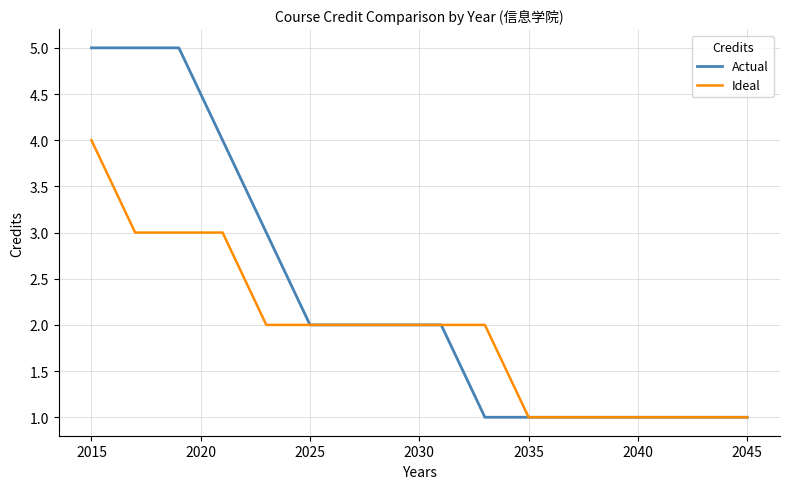

Which series has the largest range (max minus min)?

Actual